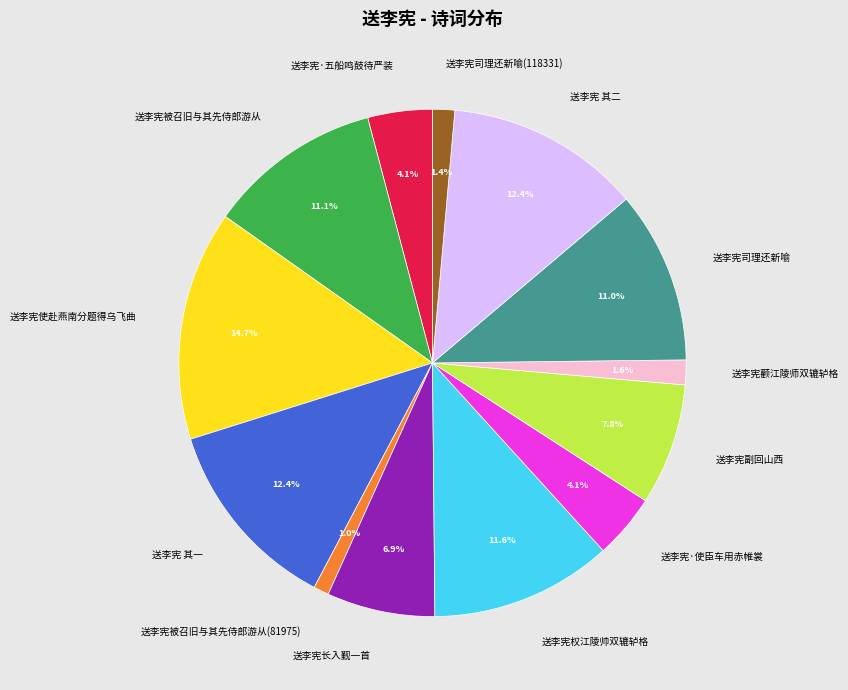

To the nearest percent, what percentage of the pie is 送李宪·五船鸣鼓待严装?

4%